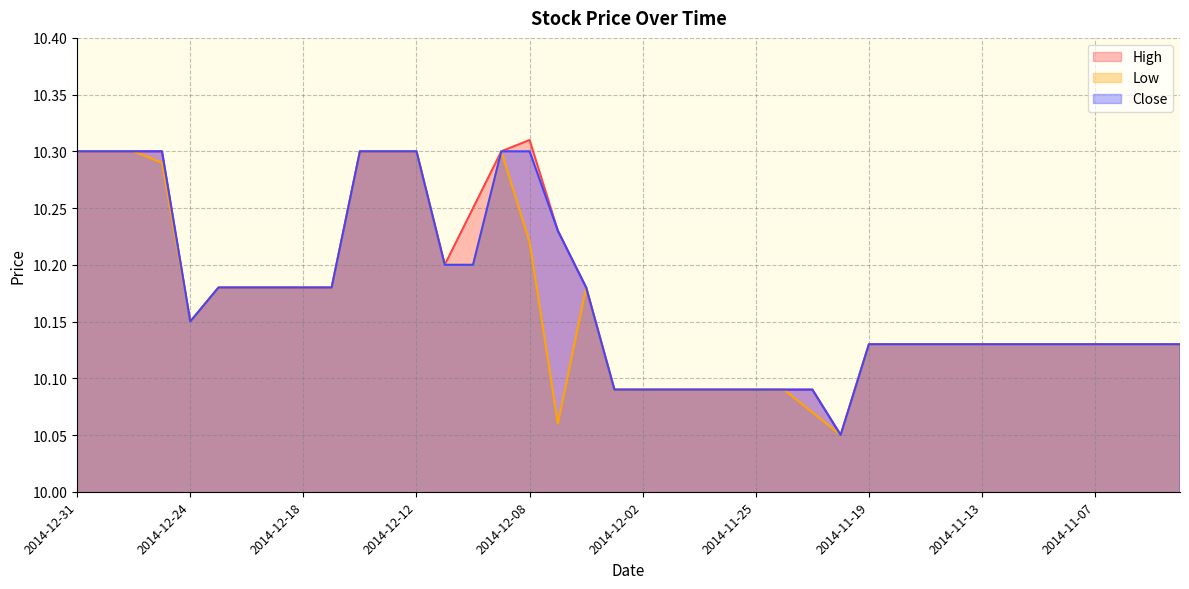

What is the maximum value shown in the chart?

10.3